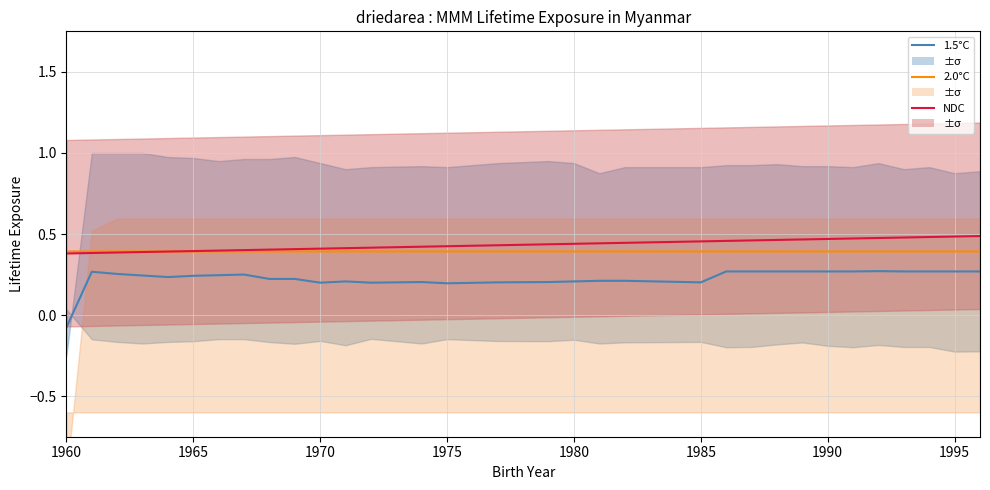

Count the number of categories in the chart.

37